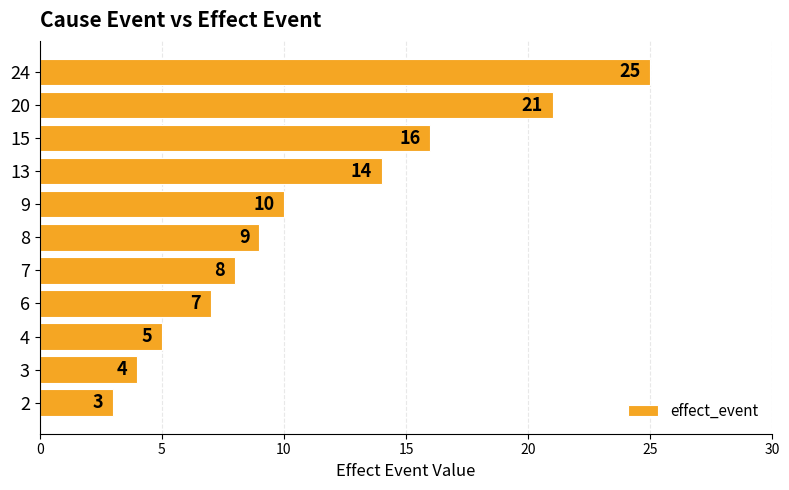

How many bars are there in total?

11